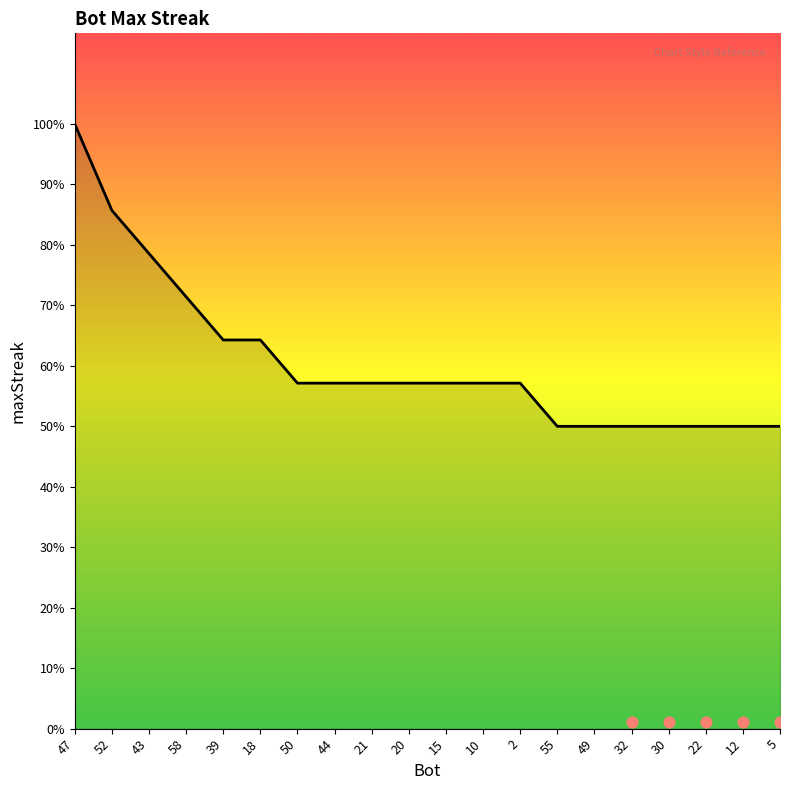

What is the change in value from 47 to 2?

-12